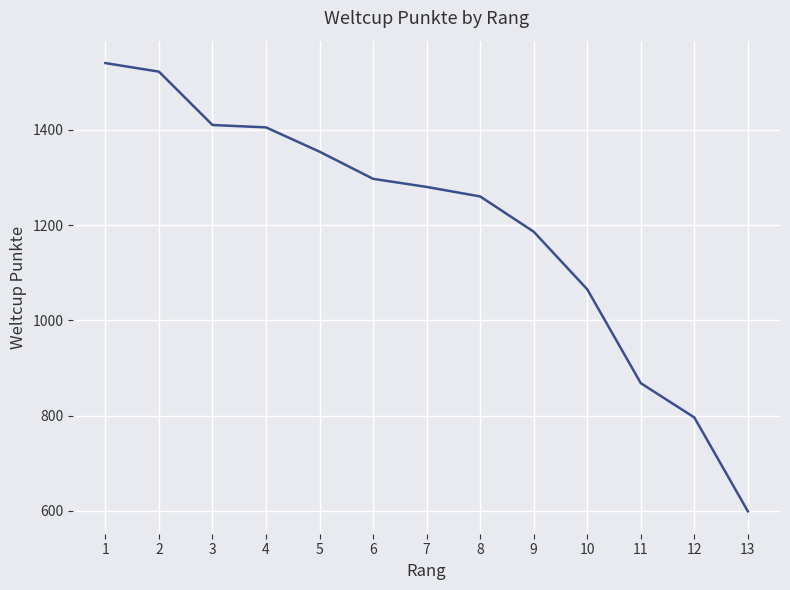

Does the chart have visible grid lines?

Yes